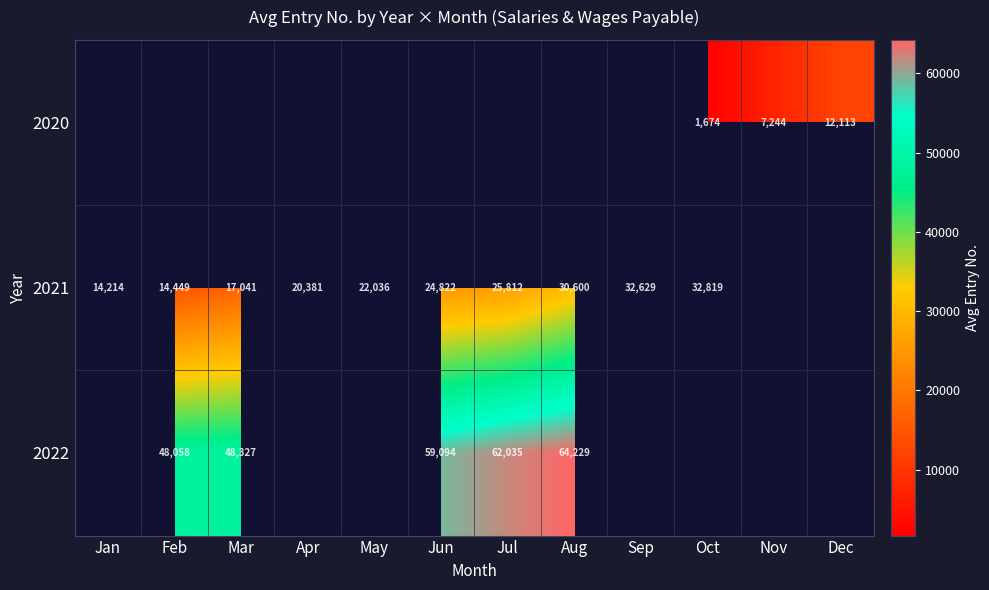

Is it true that 2021 equals 41078 at Jun?

False